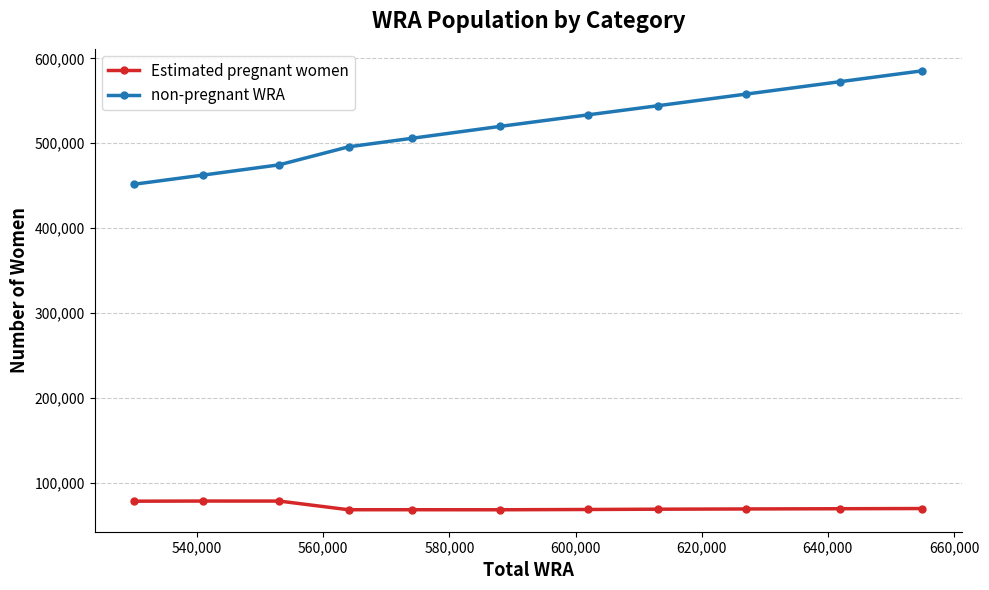

At how many categories does at least one series exceed 349745?

11